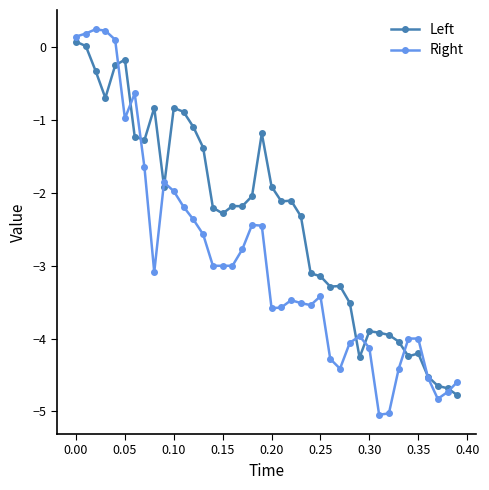

How many data points does each series have?

40